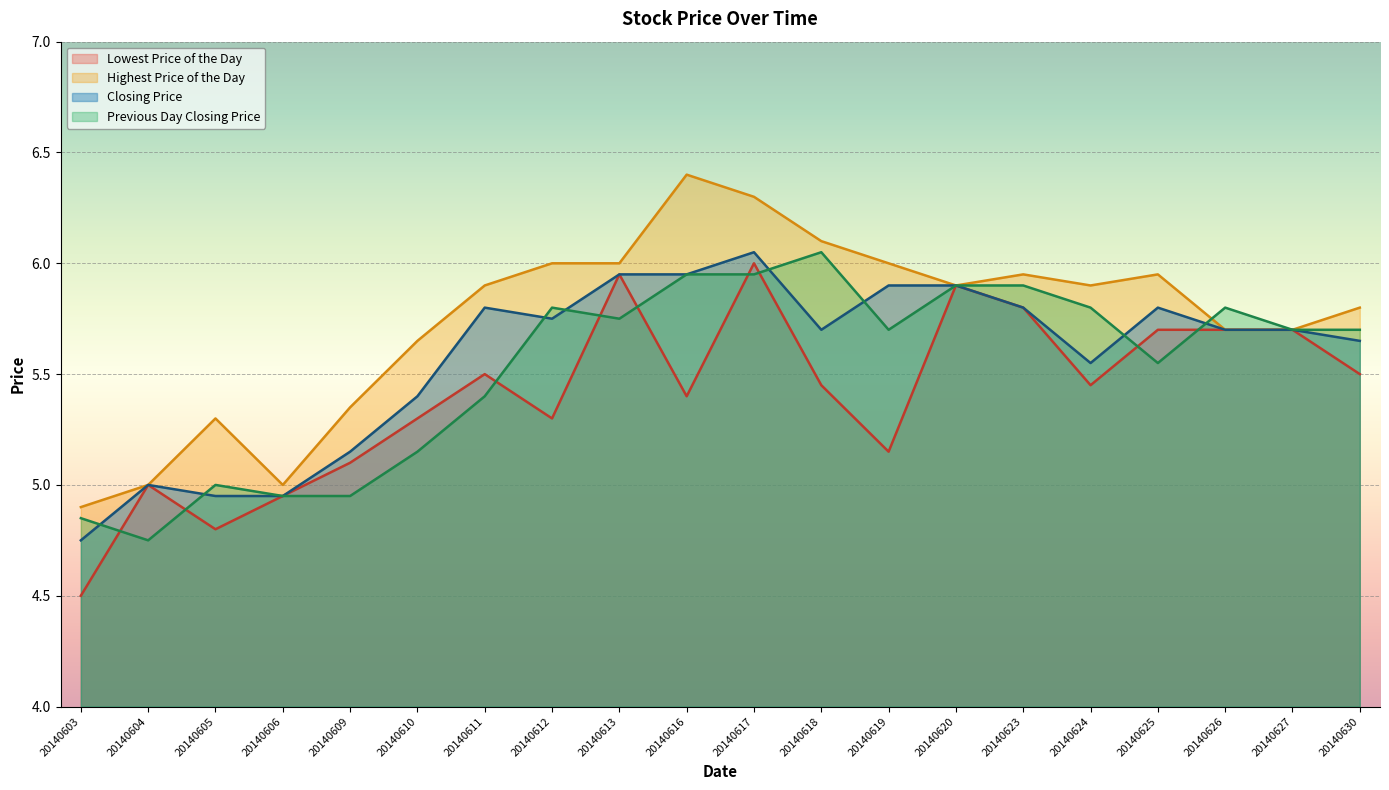

Is it true that Closing Price equals 8.6 at 20140612?

False